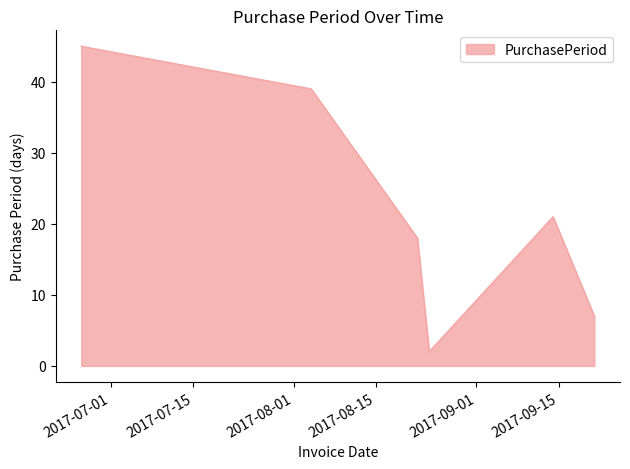

How many values are between 7 and 39?

4